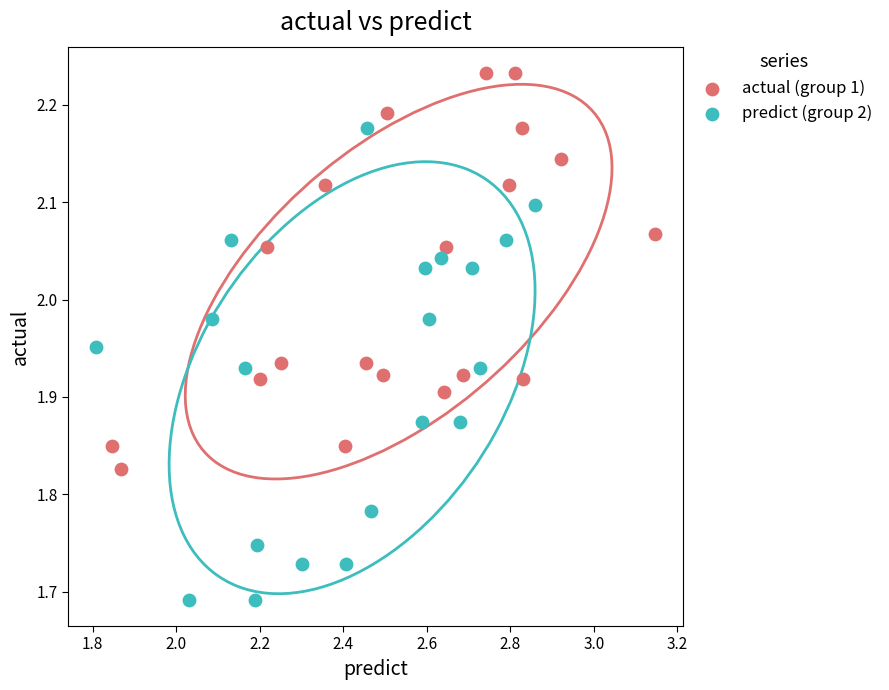

Which series has the largest Y range (max minus min)?

predict (group 2)